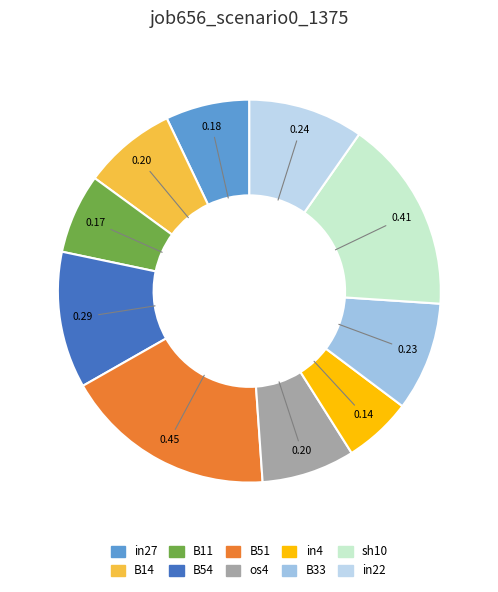

What percentage is the in22 slice, to the nearest percent?

10%